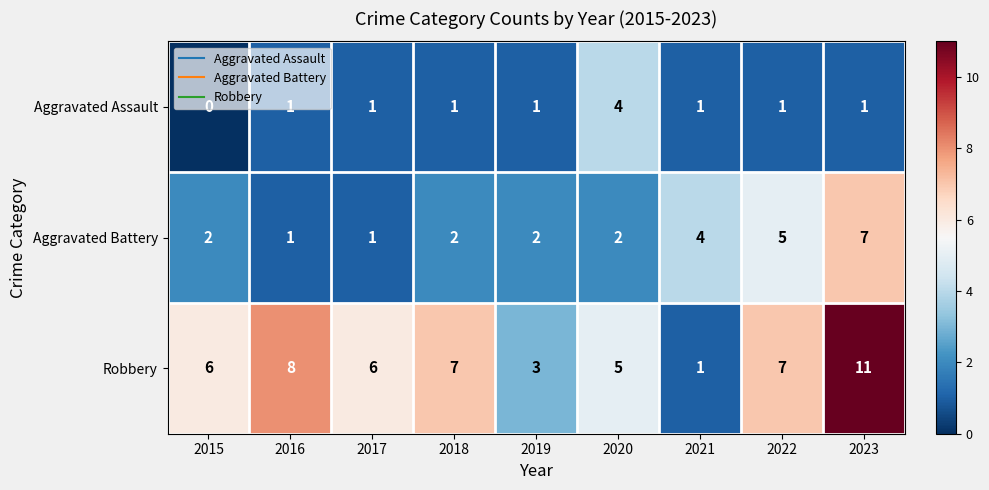

Rank the series by their maximum value, from lowest to highest.

Aggravated Assault, Aggravated Battery, Robbery